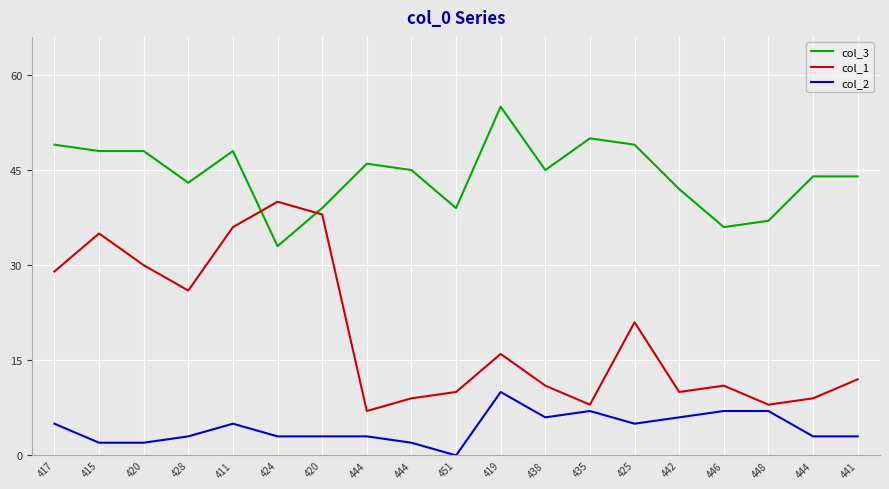

True or false: col_1 has more than 2 interior local peaks.

True